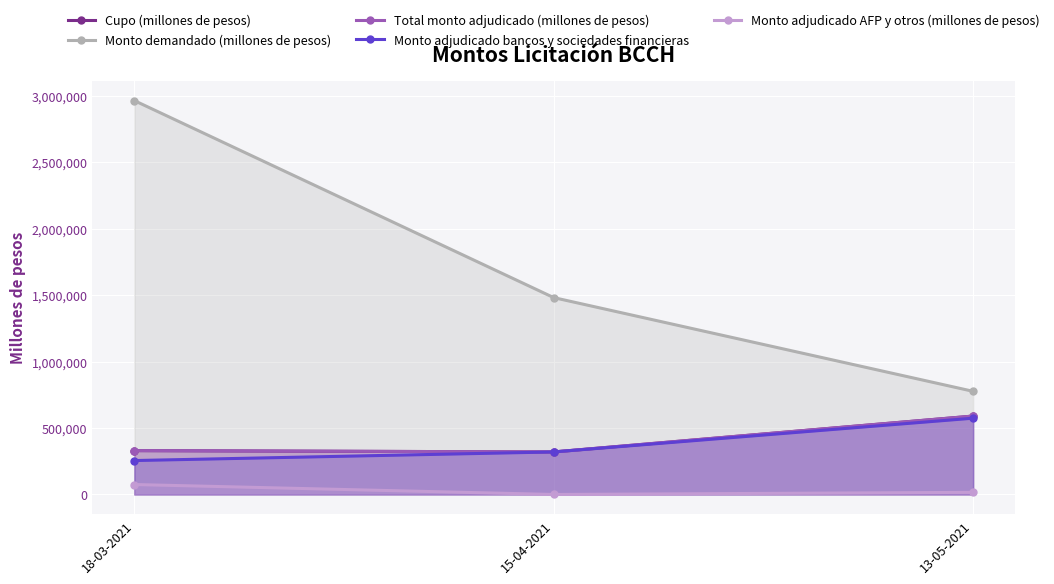

What is the label of the 1st point from the right?

13-05-2021